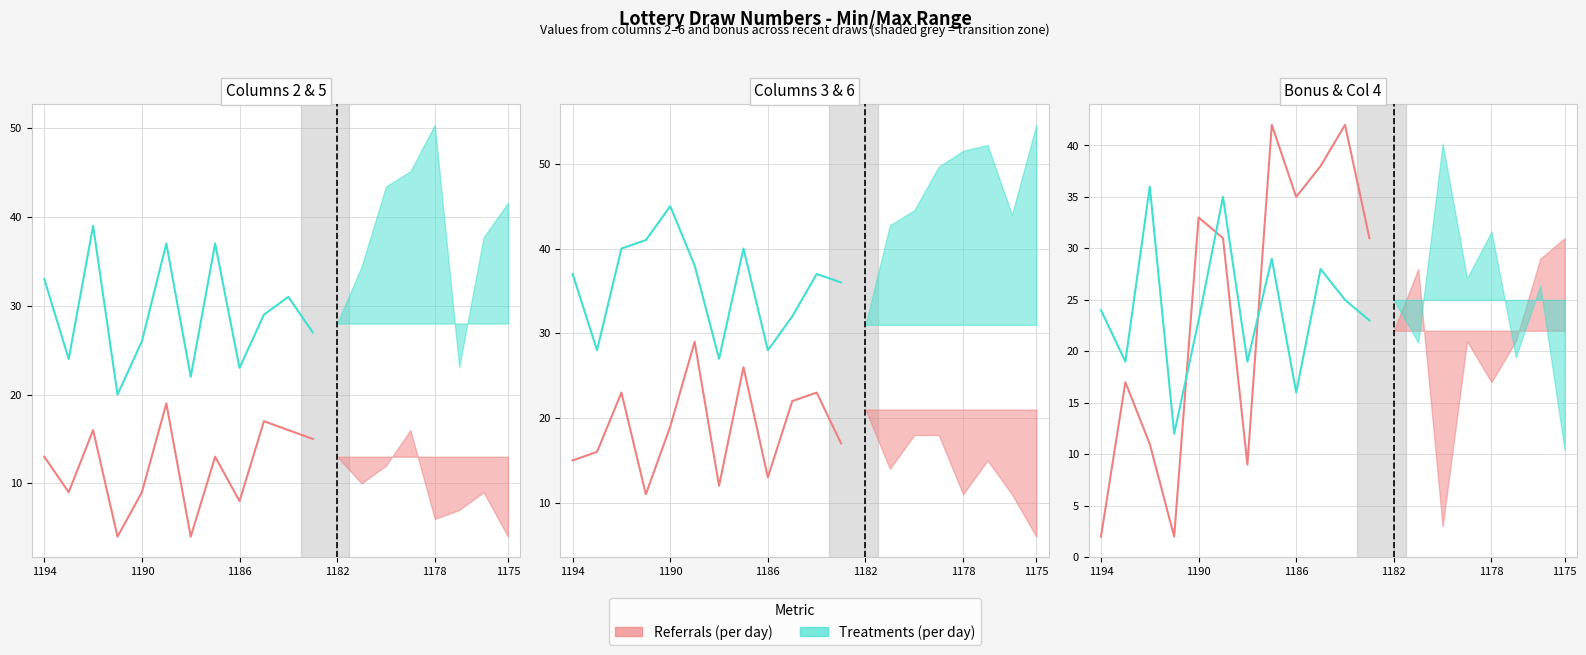

Which series changed the most between 7 and 11?

Referrals (per day)